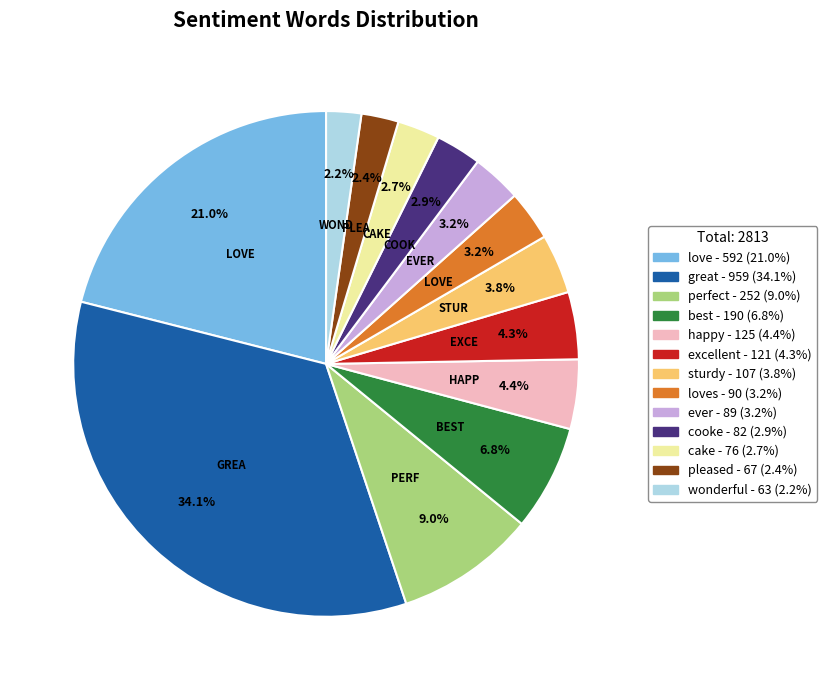

Does any single category account for the majority?

No